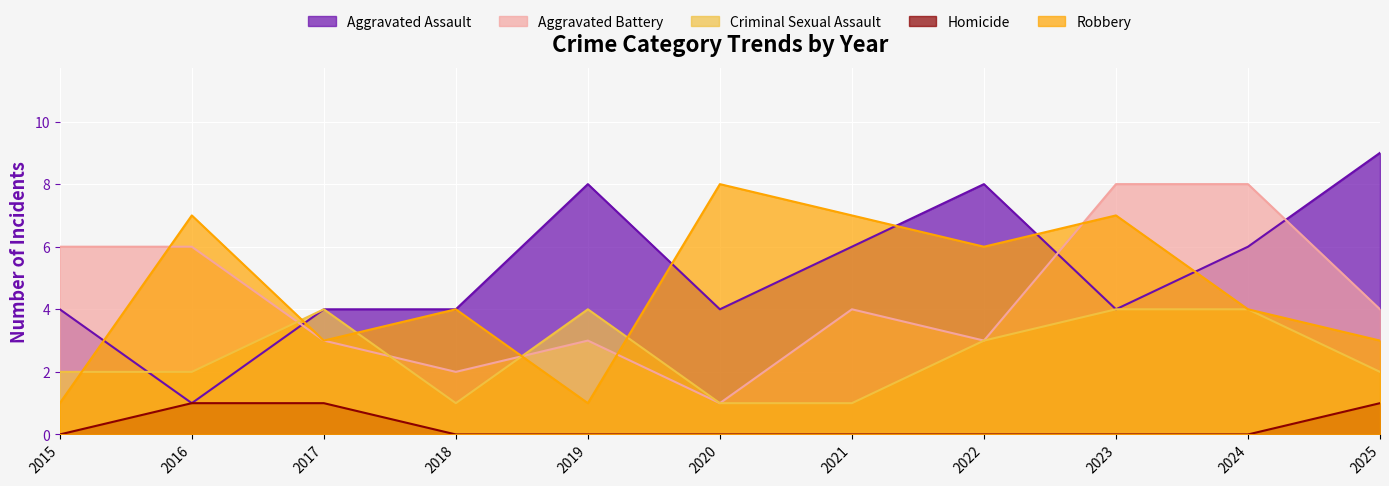

At 2020, list the series in order from largest to smallest.

Robbery, Aggravated Assault, Aggravated Battery, Criminal Sexual Assault, Homicide